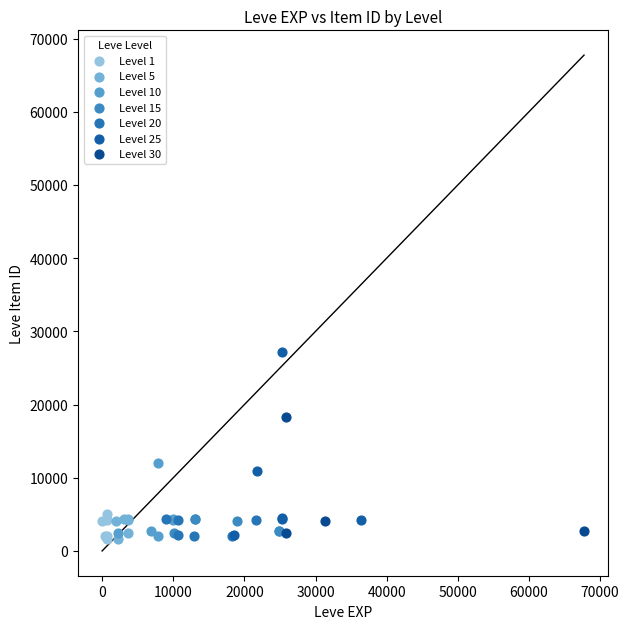

Which series has the widest spread of Y values?

Level 25